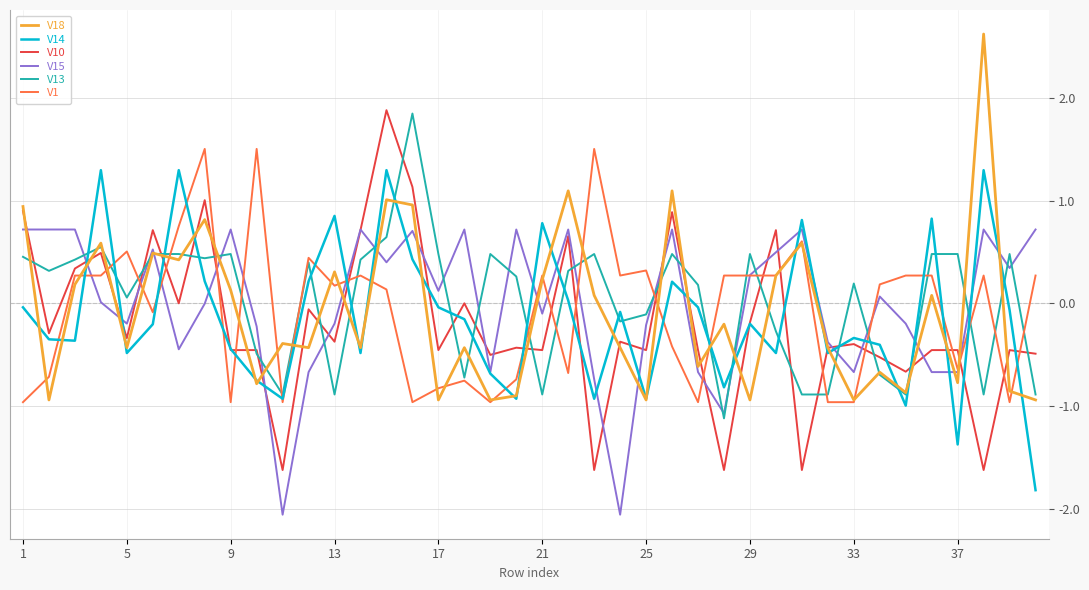

Is this an area chart (filled region under the line)?

No